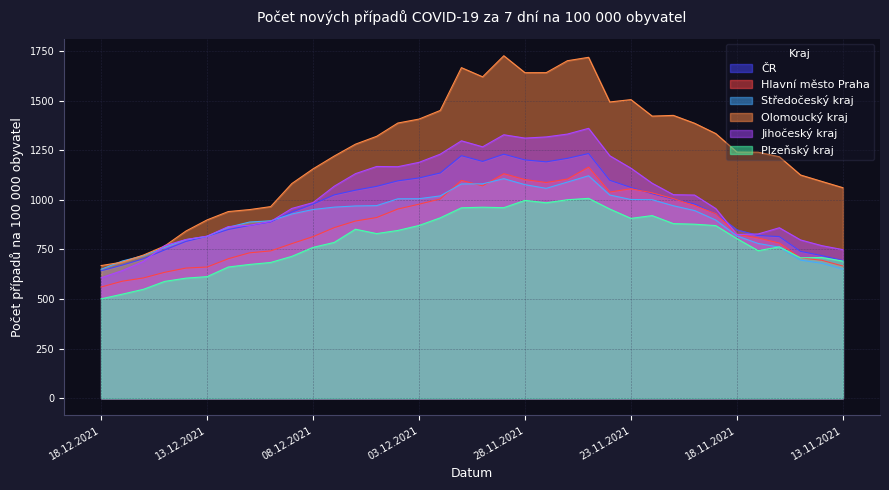

Rank the series at 07.12.2021 from lowest to highest value.

Plzeňský kraj, Hlavní město Praha, Středočeský kraj, ČR, Jihočeský kraj, Olomoucký kraj